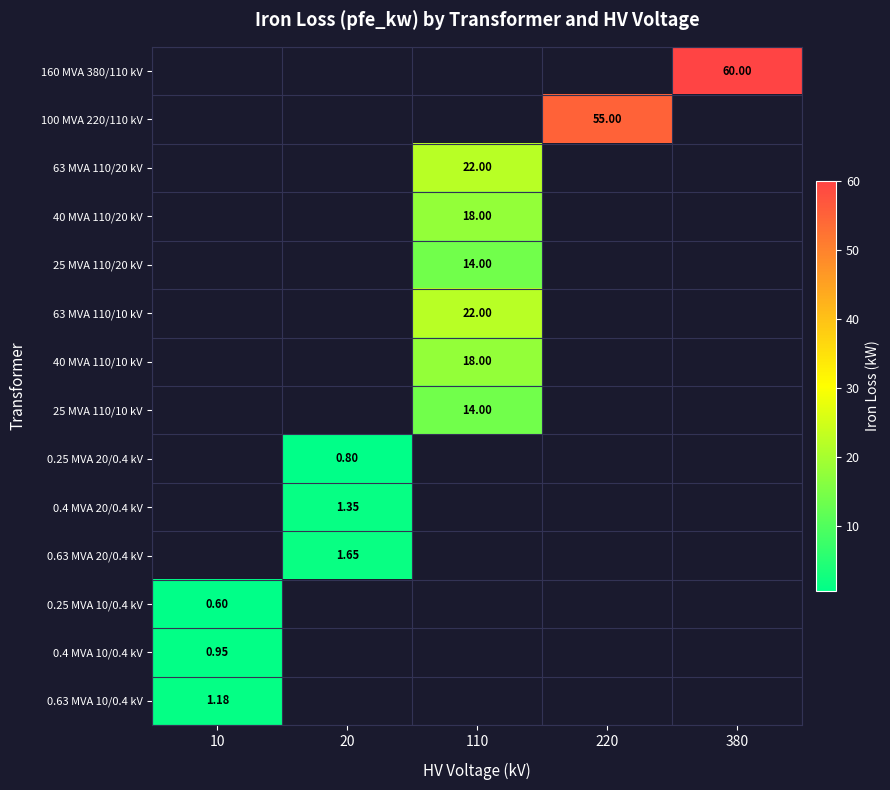

What is the maximum value shown in the chart?

60.0